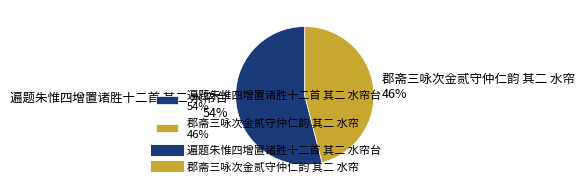

Do 遍题朱惟四增置诸胜十二首 其二 水帘台 54% and 郡斋三咏次金贰守仲仁韵 其二 水帘 46% together represent more than half of the pie?

Yes